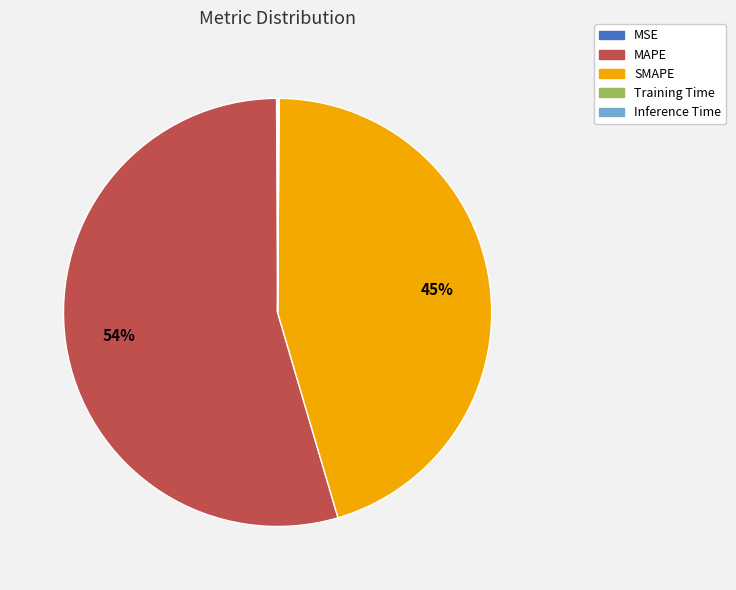

True or false: MAPE accounts for 54% of the total.

True